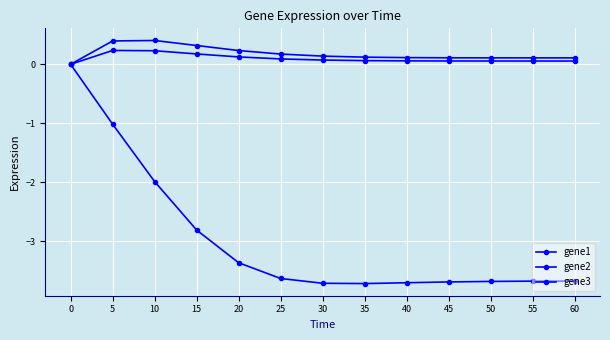

Reading right to left, extract all data points from this chart.

gene1: 60=-3.7	55=-3.7	50=-3.7	45=-3.7	40=-3.7	35=-3.7	30=-3.7	25=-3.6	20=-3.4	15=-2.8	10=-2.0	5=-1.0	0=0.0
gene2: 60=0.1	55=0.1	50=0.1	45=0.1	40=0.1	35=0.1	30=0.1	25=0.2	20=0.2	15=0.3	10=0.4	5=0.4	0=0.0
gene3: 60=0.1	55=0.1	50=0.1	45=0.1	40=0.1	35=0.1	30=0.1	25=0.1	20=0.1	15=0.2	10=0.2	5=0.2	0=0.0